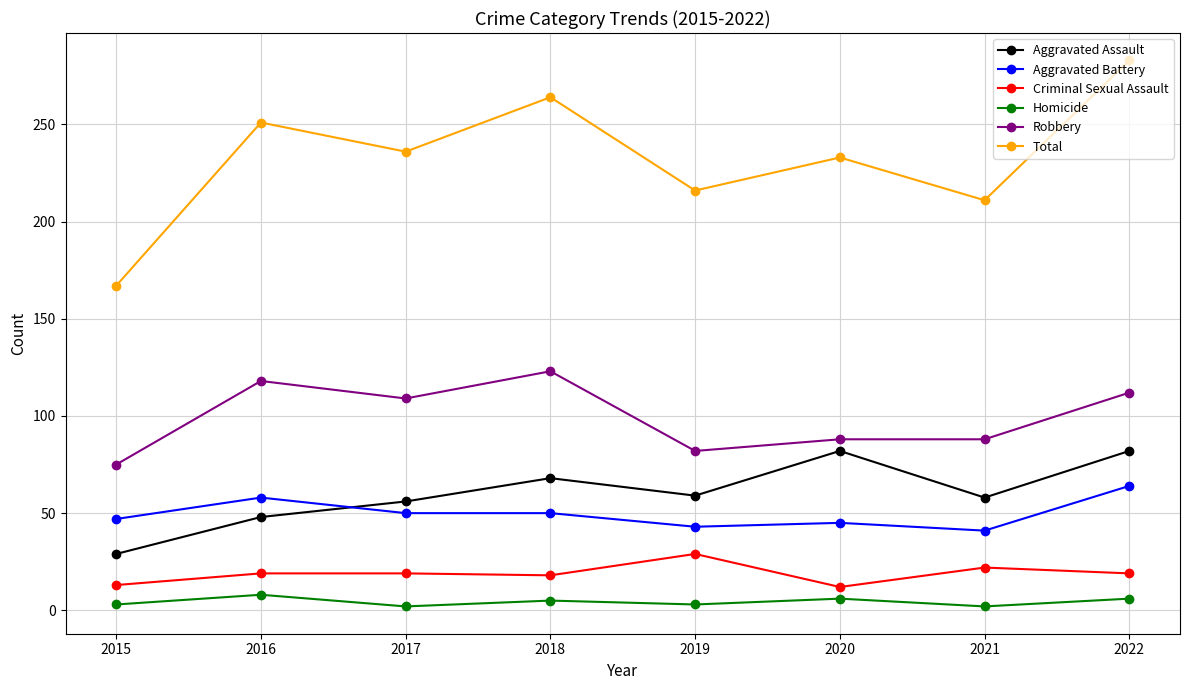

Read the Homicide value at 2016.

8